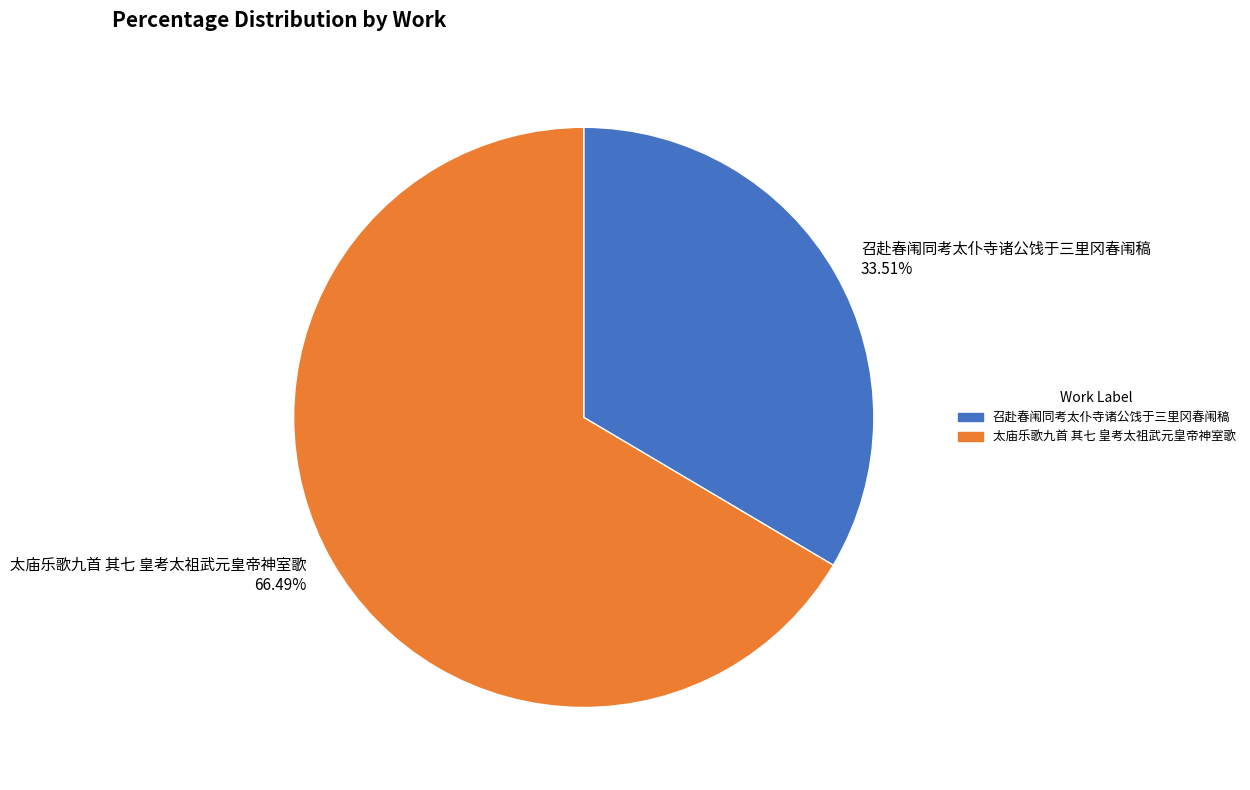

What percentage do 太庙乐歌九首 其七 皇考太祖武元皇帝神室歌 and 召赴春闱同考太仆寺诸公饯于三里冈春闱稿 together represent?

100.0%